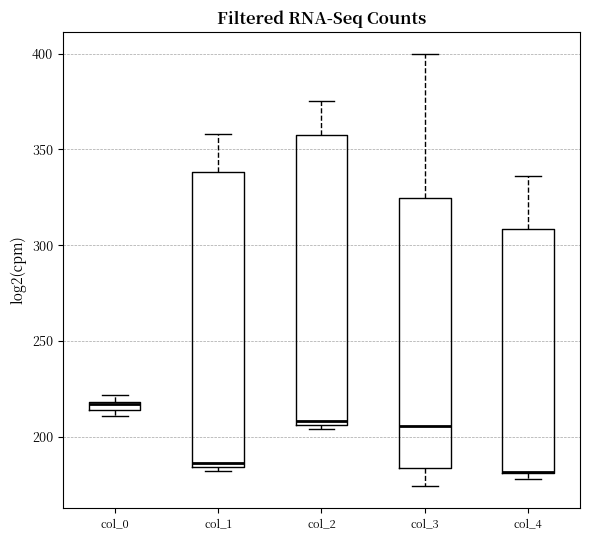

Where does the upper whisker of the box for col_4 end on the y-axis? The values are not printed on the chart, so give them approximately, as read against the axis.

335